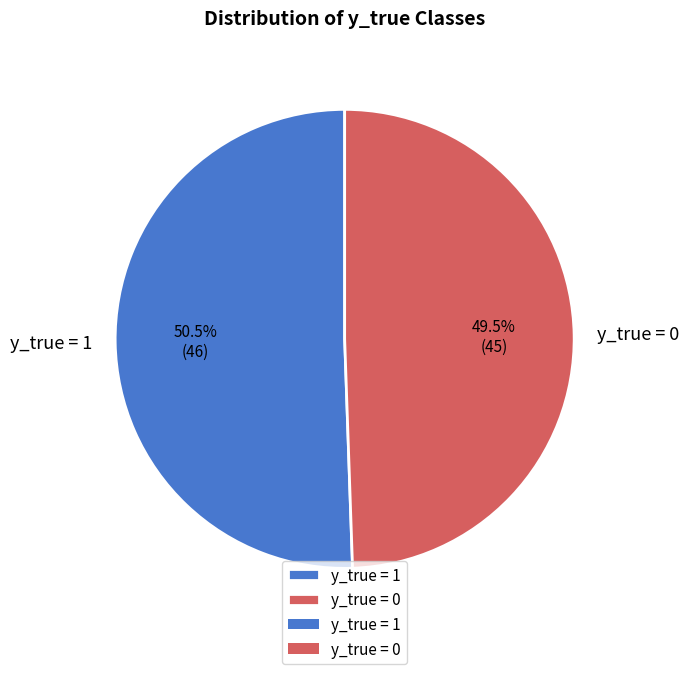

What is the total percentage of y_true = 1 and y_true = 0?

100.0%